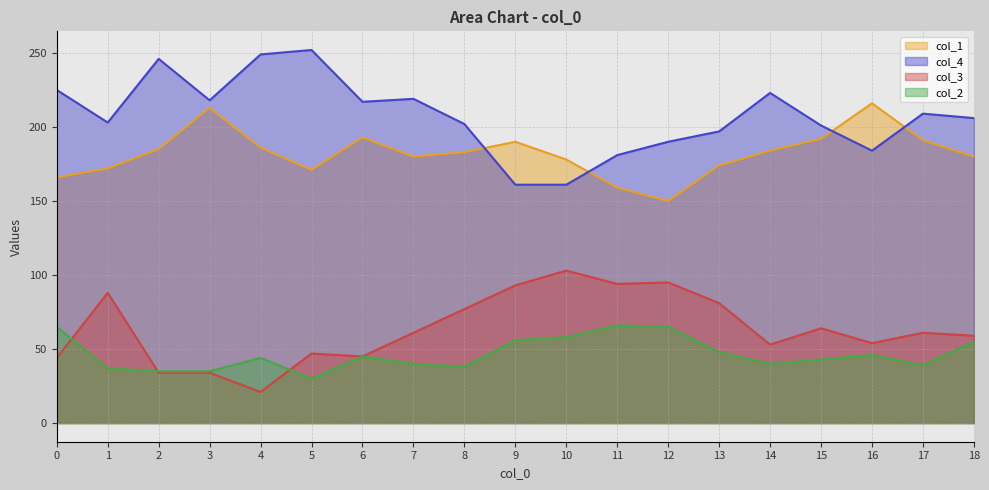

Reading right to left, transcribe all the data shown in this chart.

col_1: 18=180	17=191	16=216	15=192	14=184	13=174	12=150	11=159	10=178	9=190	8=183	7=180	6=193	5=171	4=186	3=213	2=185	1=172	0=166
col_4: 18=206	17=209	16=184	15=201	14=223	13=197	12=190	11=181	10=161	9=161	8=202	7=219	6=217	5=252	4=249	3=218	2=246	1=203	0=225
col_3: 18=59	17=61	16=54	15=64	14=53	13=81	12=95	11=94	10=103	9=93	8=77	7=61	6=45	5=47	4=21	3=34	2=34	1=88	0=44
col_2: 18=55	17=39	16=46	15=43	14=40	13=48	12=65	11=66	10=58	9=56	8=38	7=40	6=45	5=30	4=44	3=35	2=35	1=37	0=65